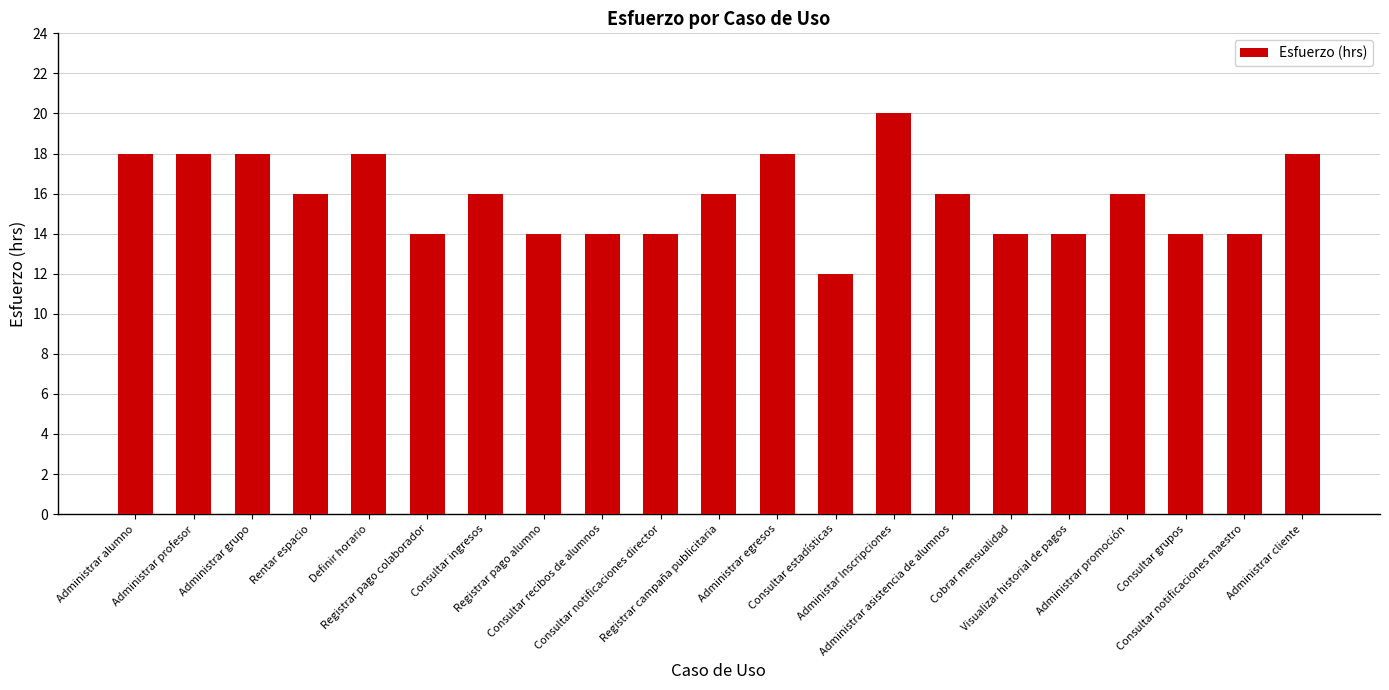

What is the value of the 13th bar from the left?

12